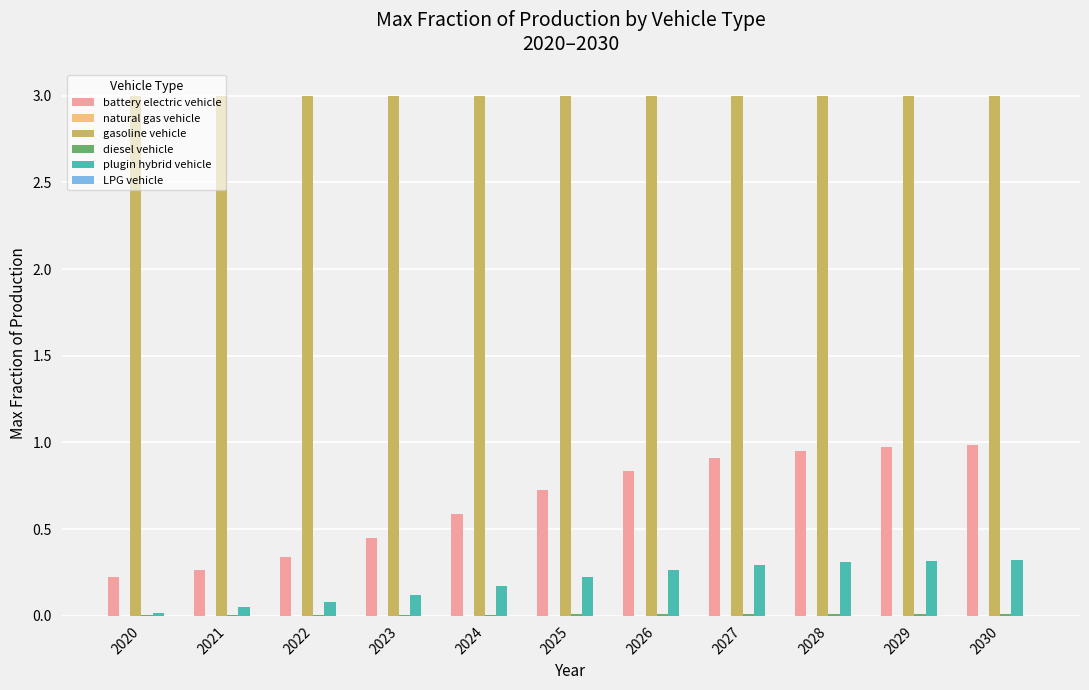

Between 2024 and 2029, which series saw the biggest shift?

battery electric vehicle